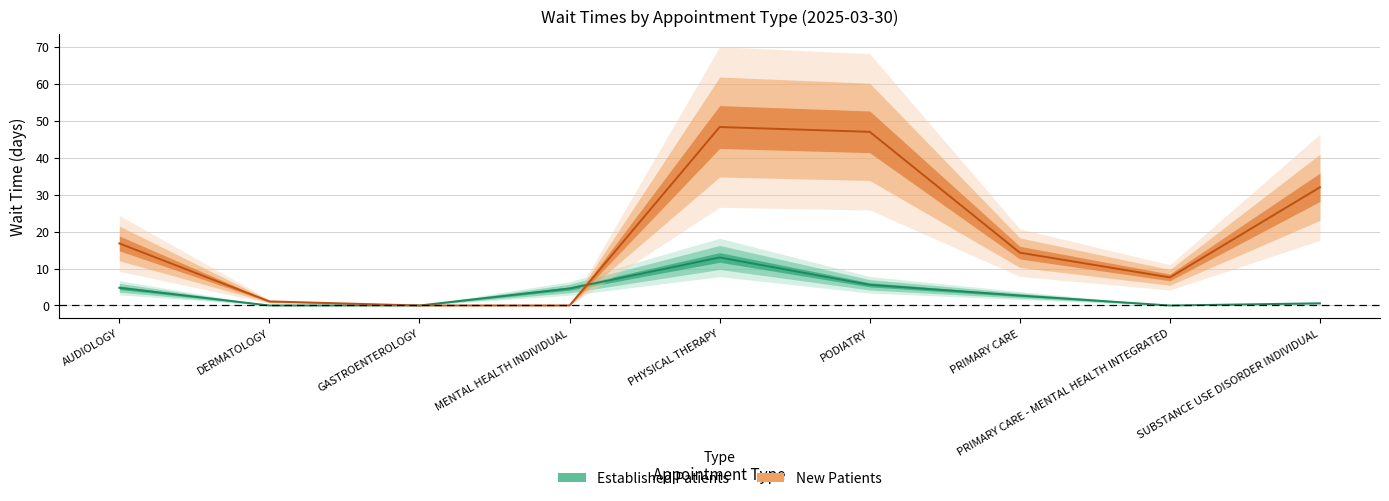

What is the sum of the New Patients values at GASTROENTEROLOGY and AUDIOLOGY?

16.8